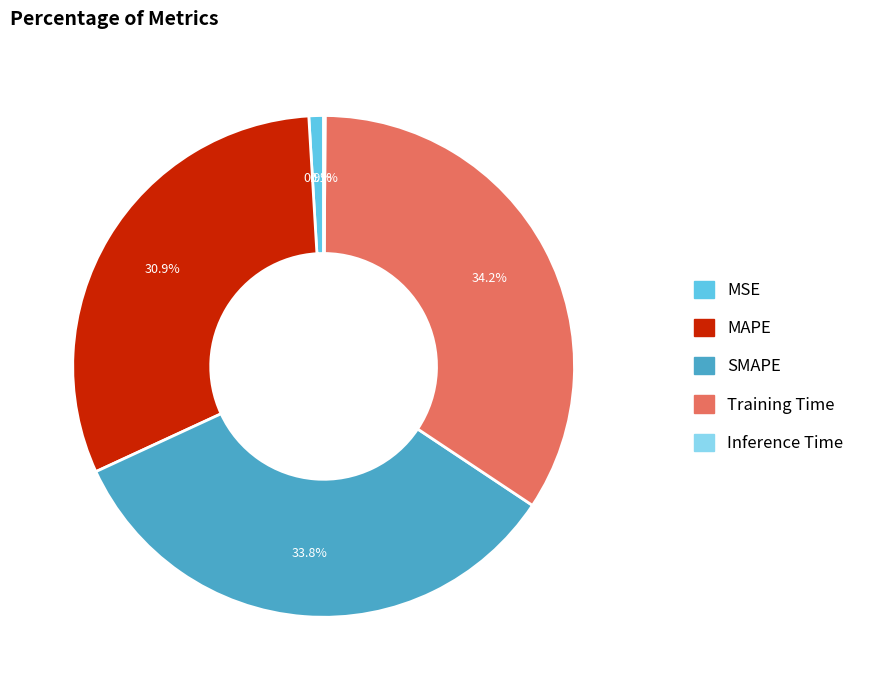

Which has a higher value, SMAPE or MAPE?

SMAPE